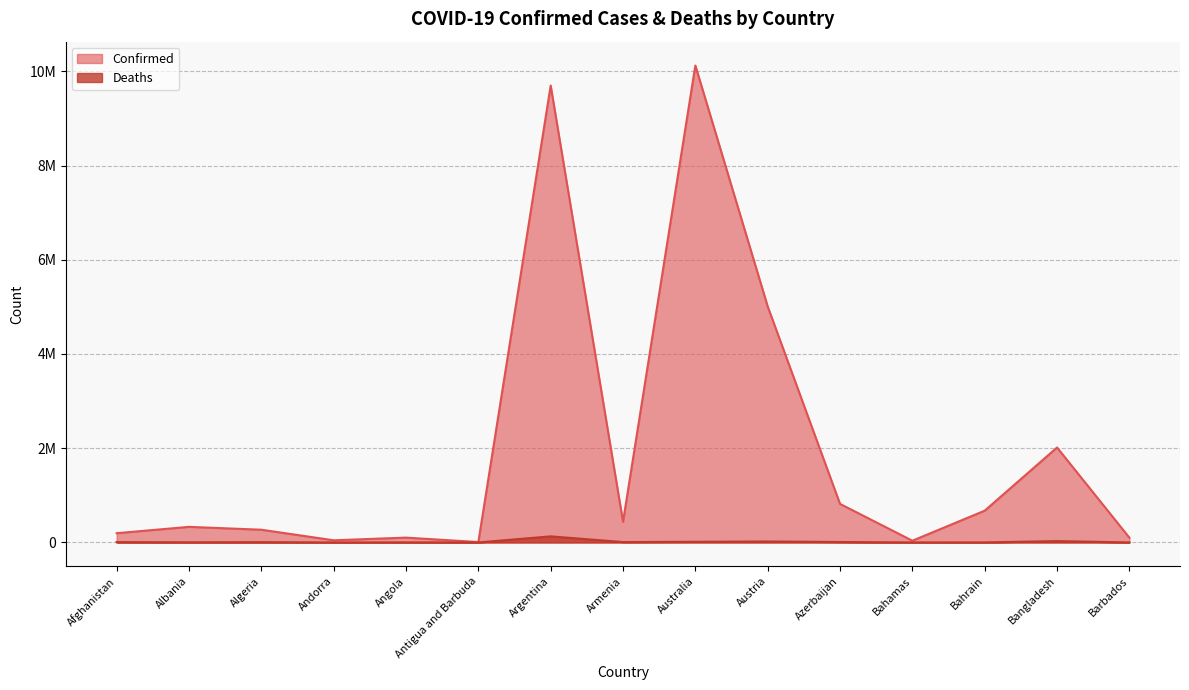

What is the spread (max minus min) of values at Andorra?

45958